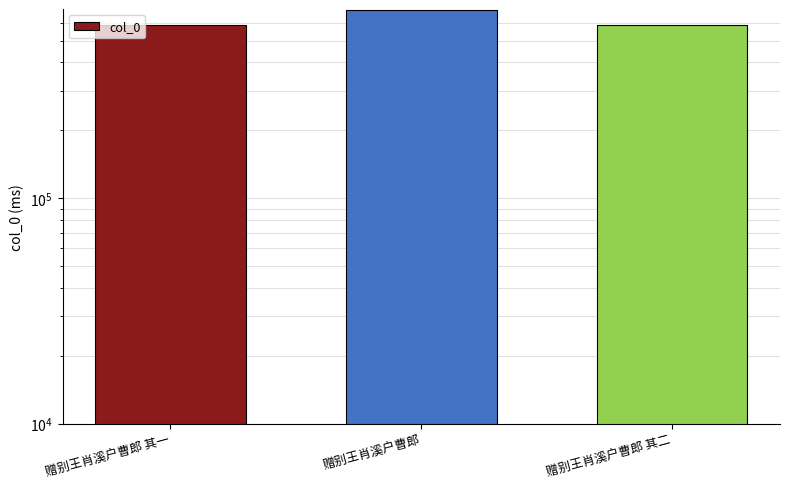

The value at 赠别王肖溪户曹郎 is 685109. True or false?

True